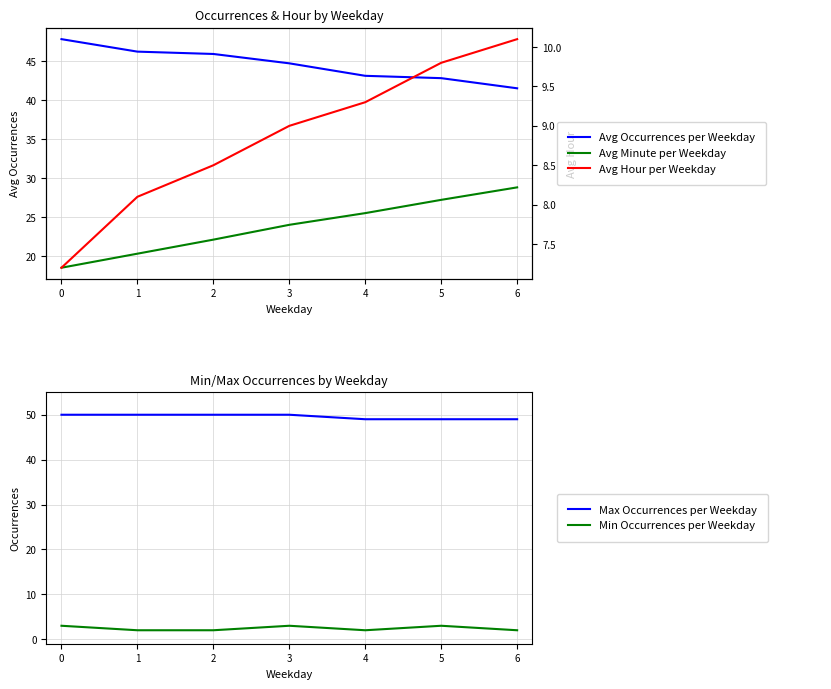

What are all the series names shown in the legend?

Avg Occurrences per Weekday, Avg Minute per Weekday, Avg Hour per Weekday, Max Occurrences per Weekday, Min Occurrences per Weekday